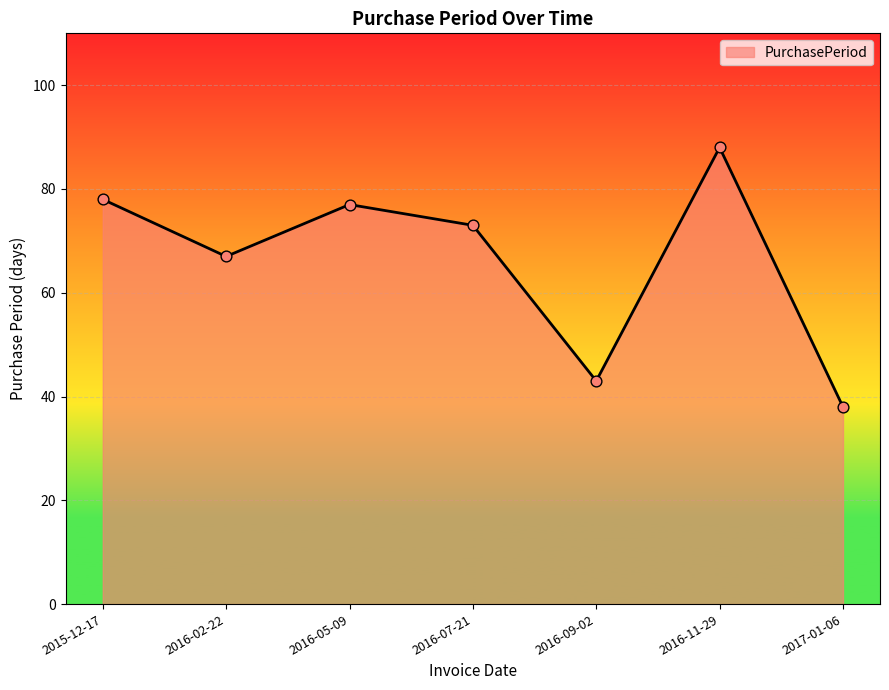

Which has a higher value, 2016-02-22 or 2016-09-02?

2016-02-22